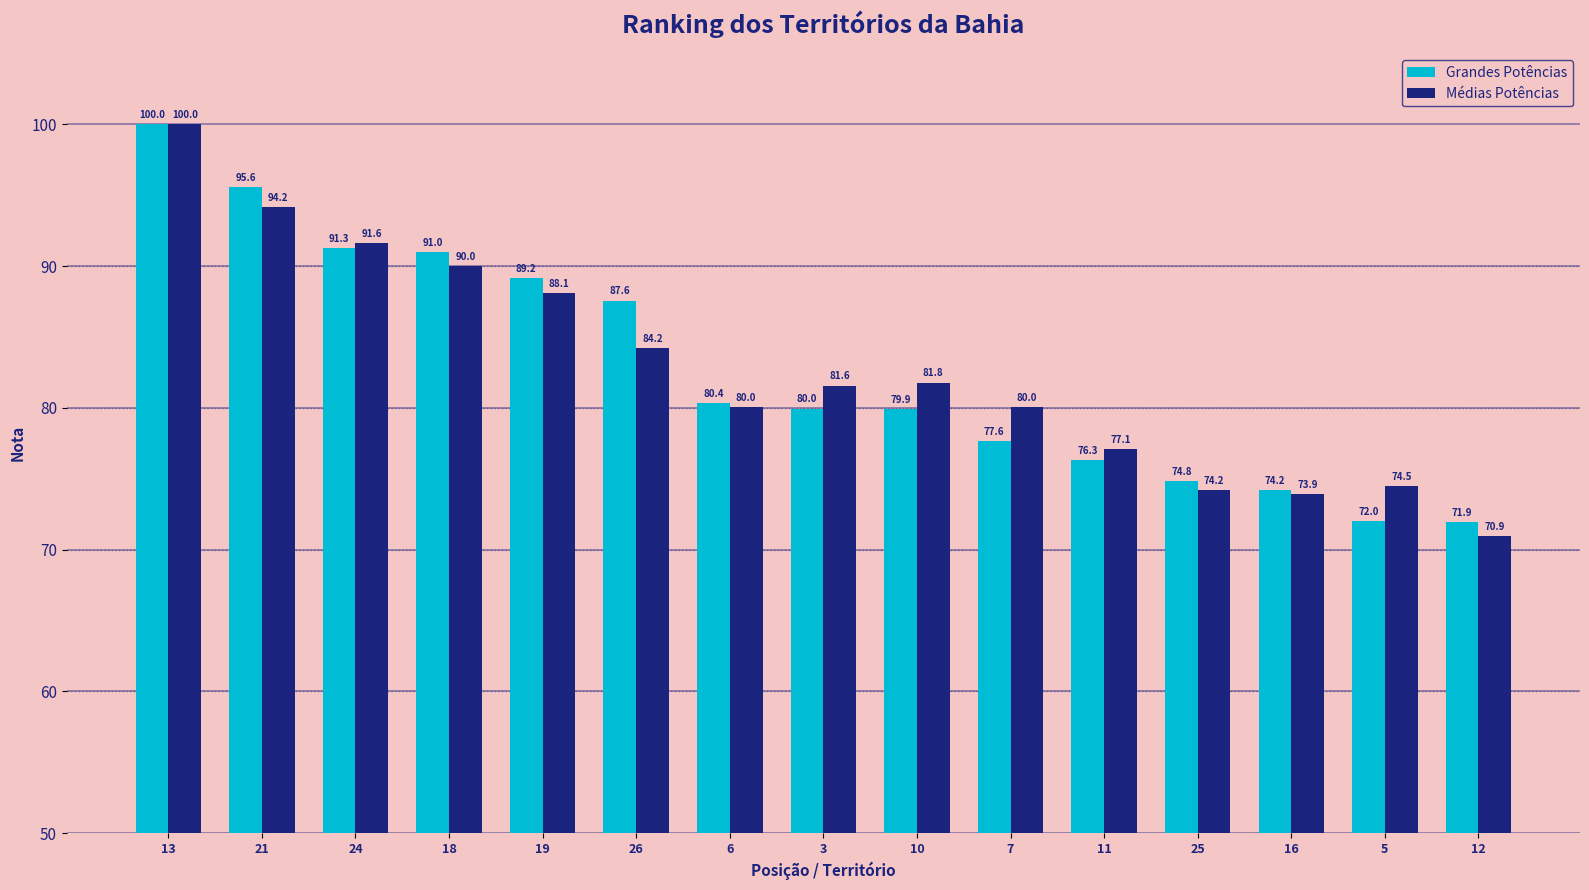

Where does the Médias Potências series first go above 81?

13